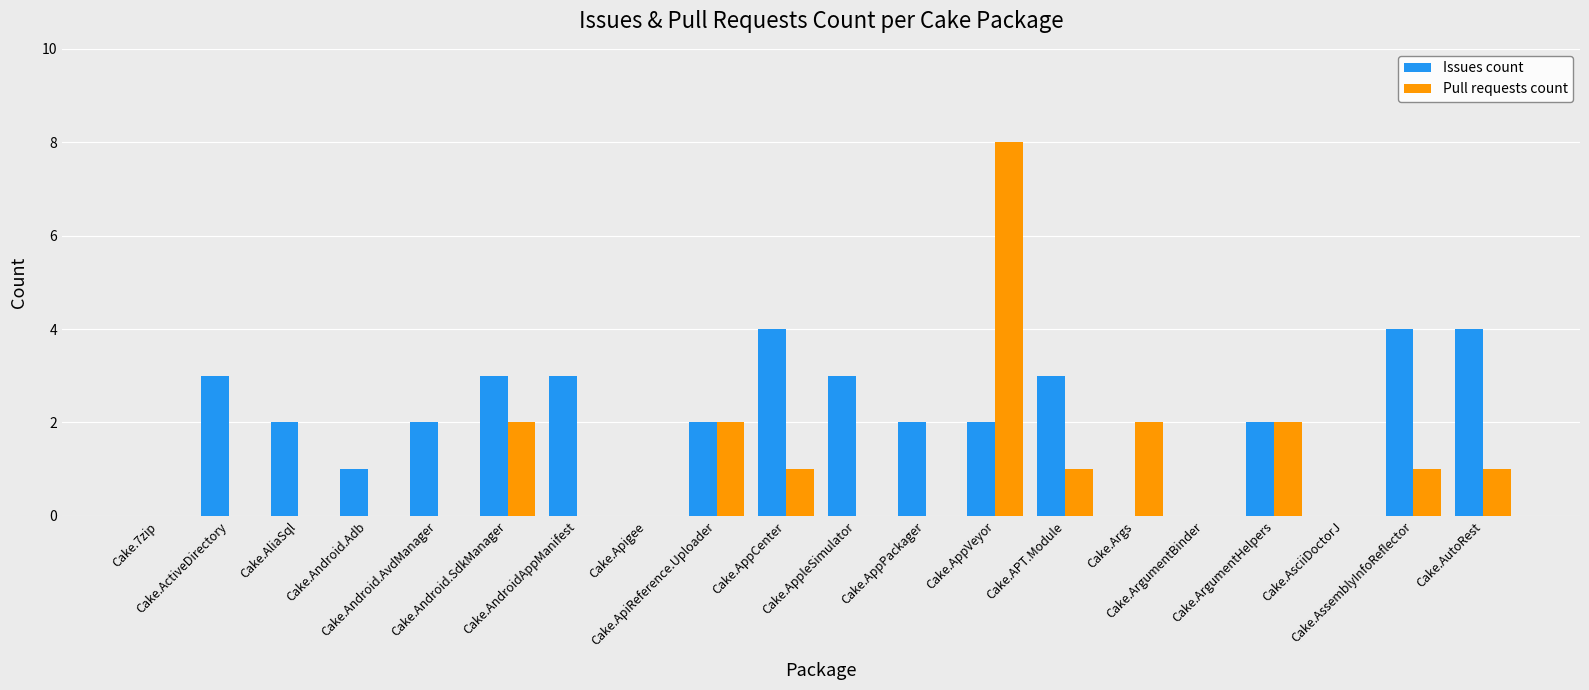

Which series has the largest total across all categories?

Issues count